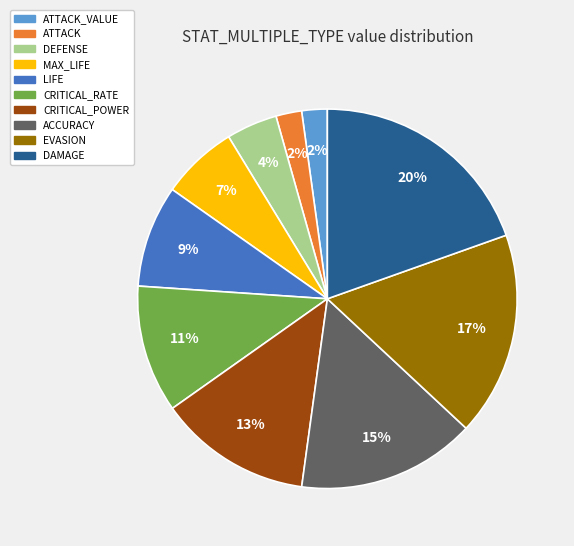

Is there a majority slice in this chart?

No